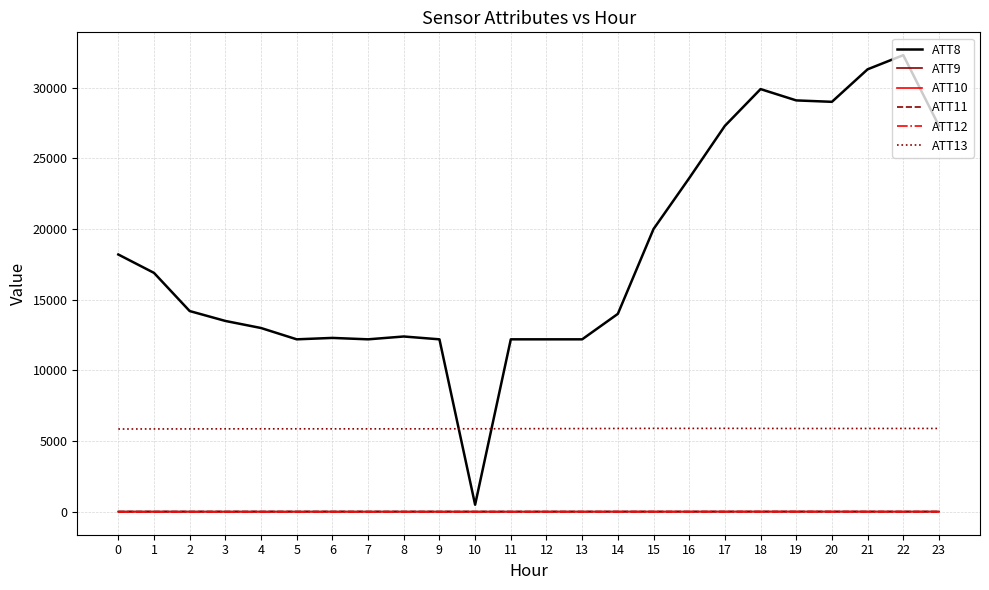

Is the value of ATT11 at 3 greater than the value of ATT13 at 14?

No